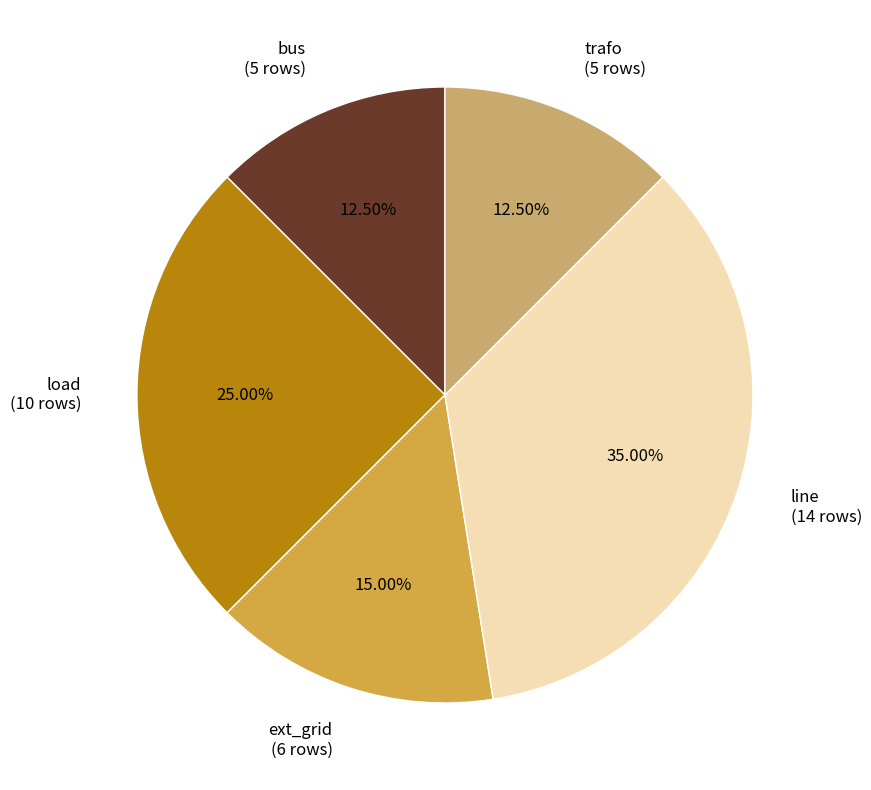

What is the total percentage of load and trafo?

37.5%